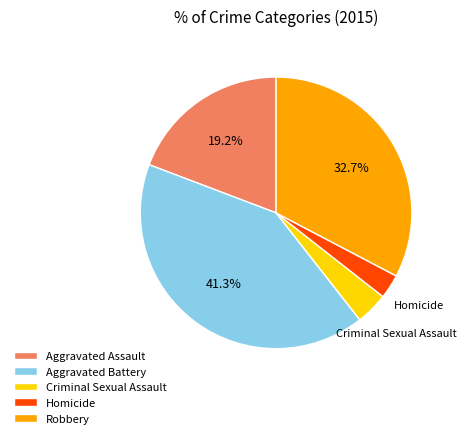

To the nearest percent, what is the combined percentage of Criminal Sexual Assault and Homicide?

7%